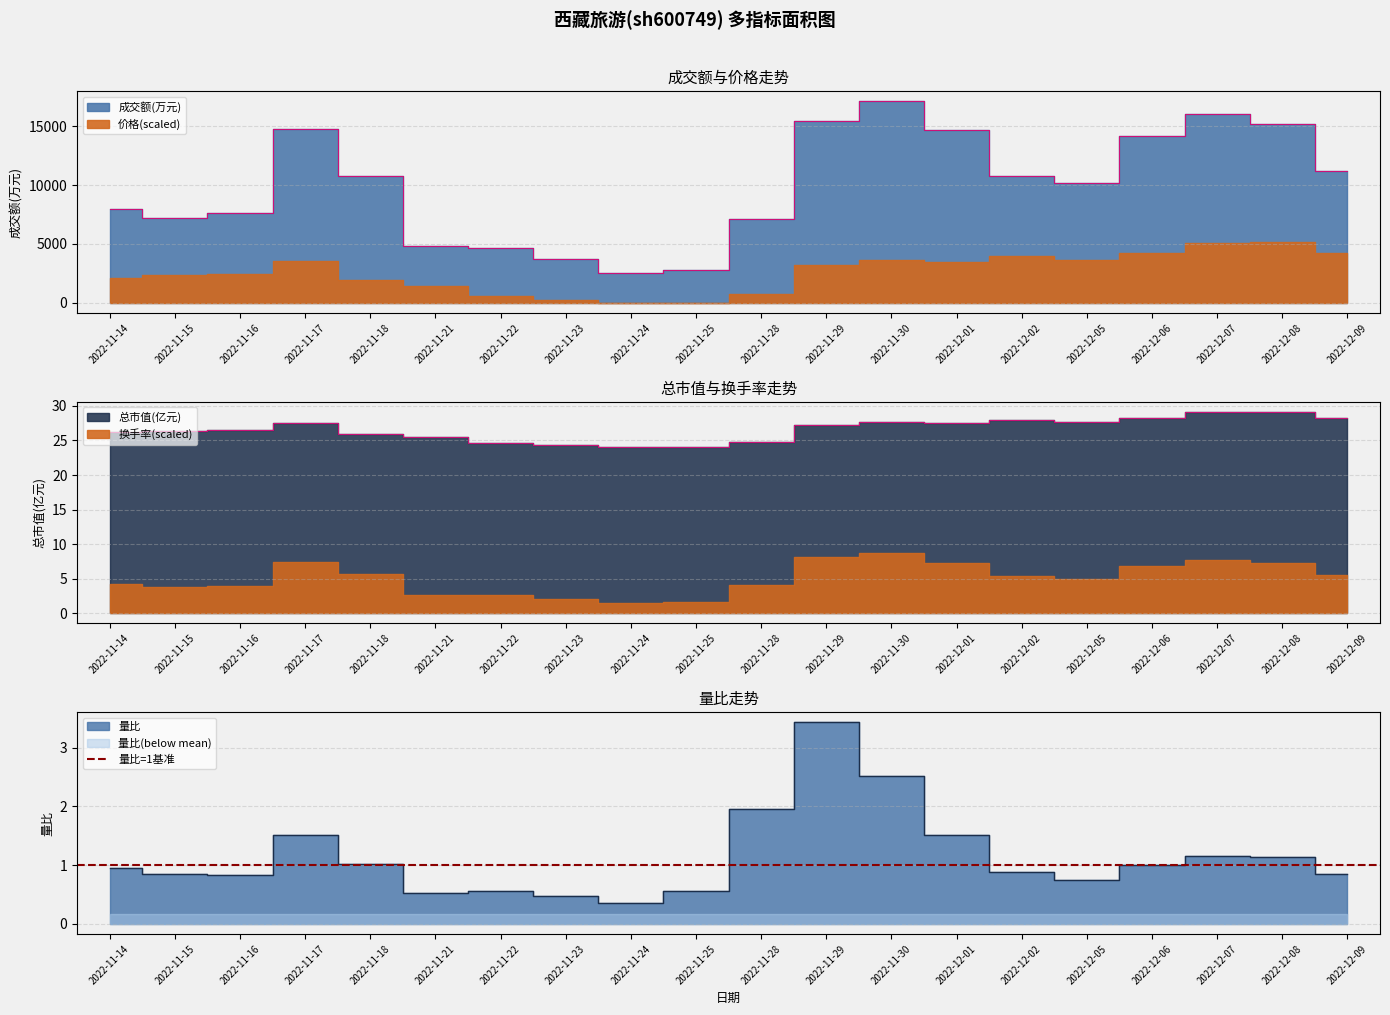

True or false: 价格 and 量比 intersect in this chart.

False